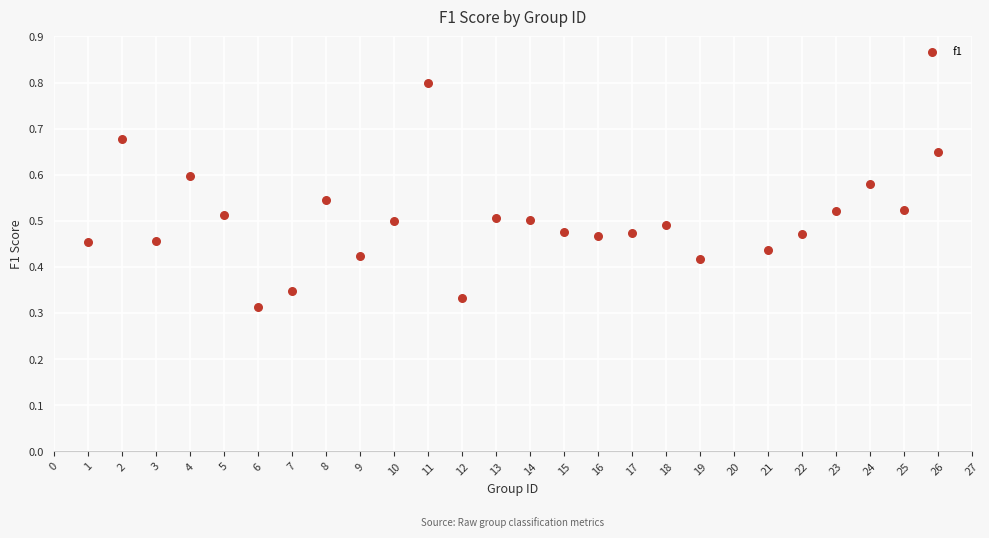

What is the range of X values (max minus min)?

25.0